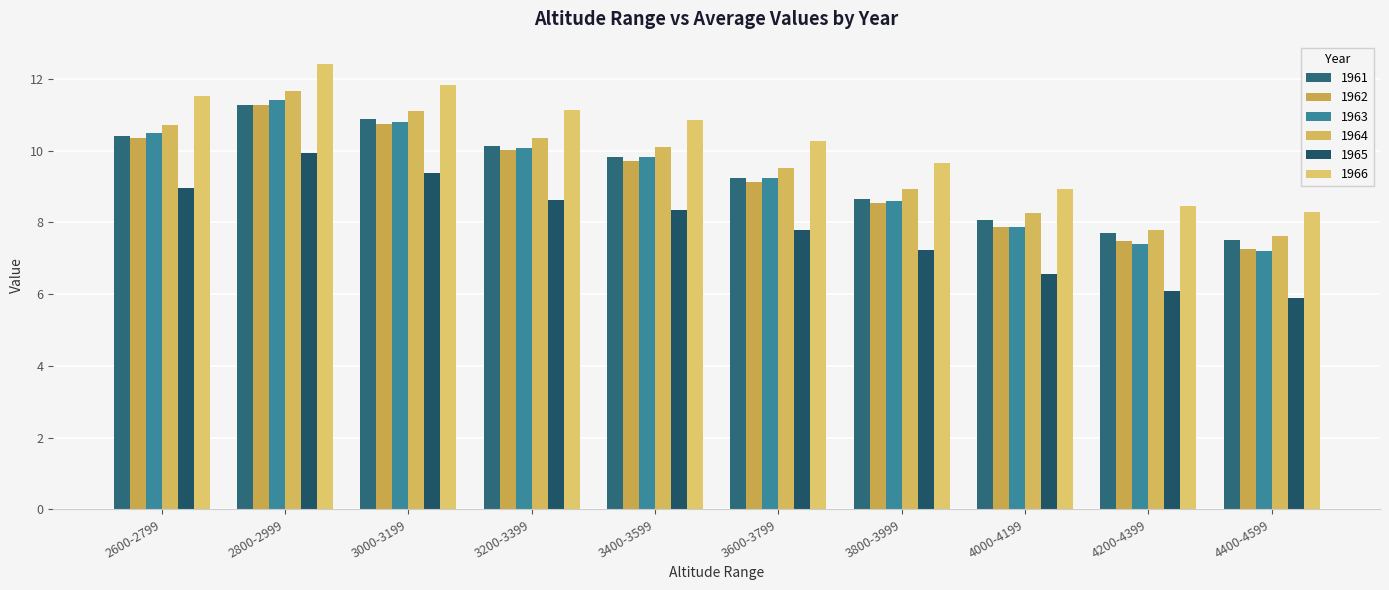

True or false: 1961 has a value of 2.3 at 4400-4599.

False